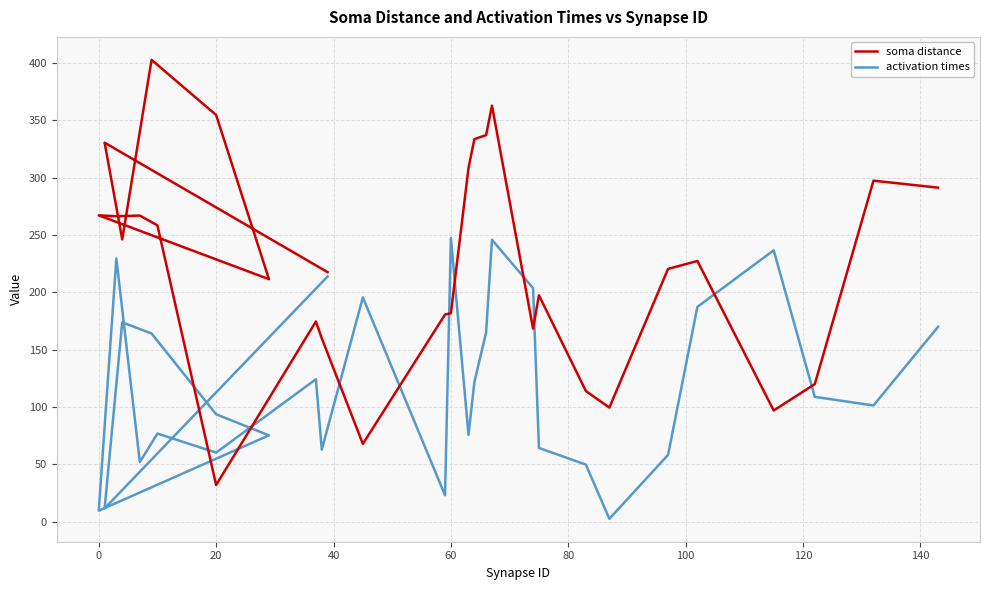

In soma distance, how many points are higher than both neighbors (excluding endpoints)?

9